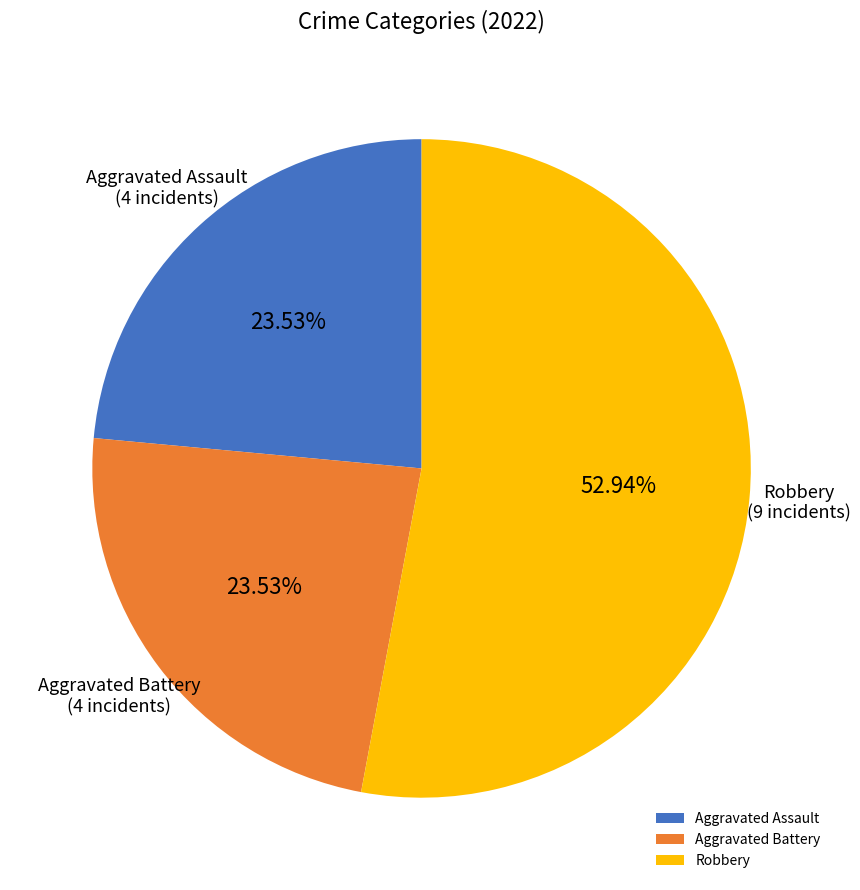

Is Robbery the majority of the pie?

Yes